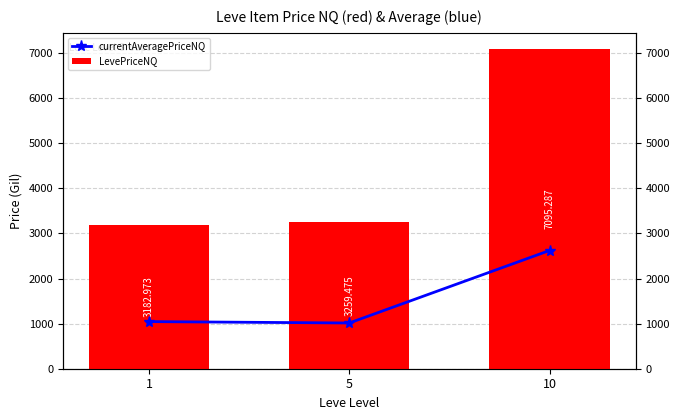

Does the chart contain any negative values?

No